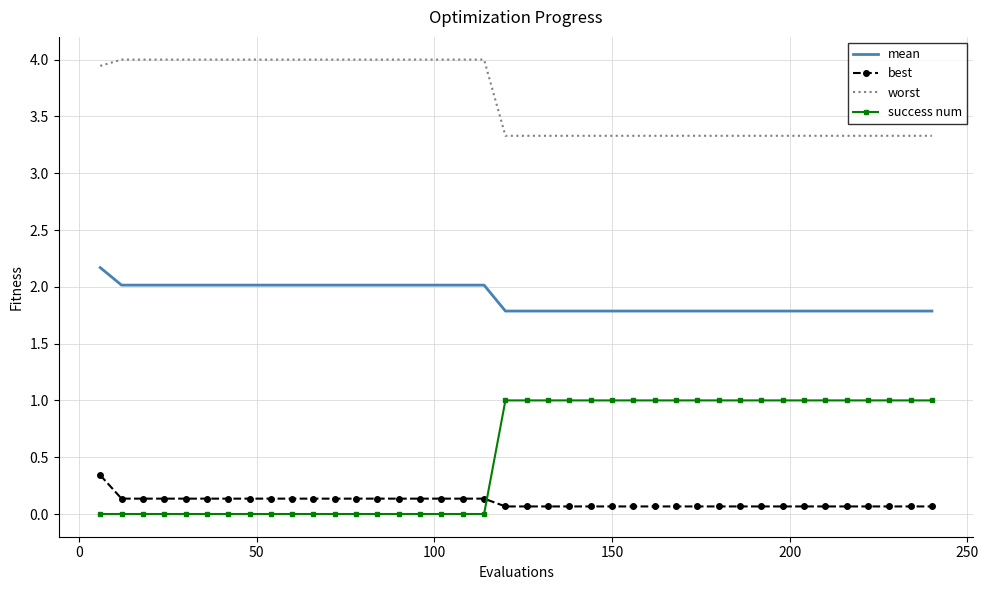

What are all the series names shown in the legend?

mean, best, worst, success num